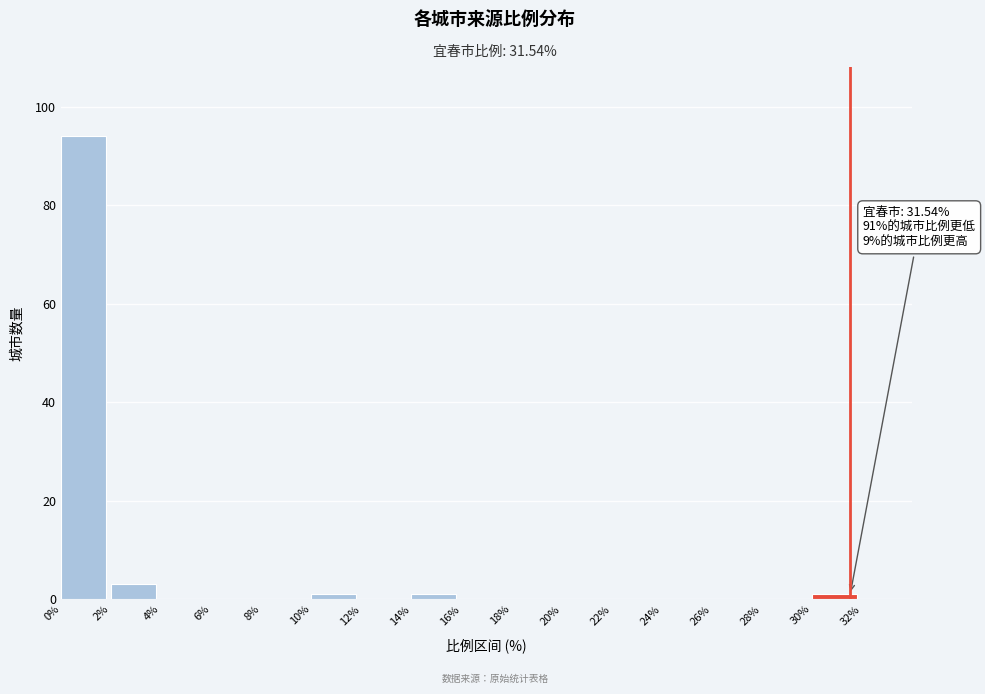

Over which range of the x-axis is the bar tallest?

0 to 2